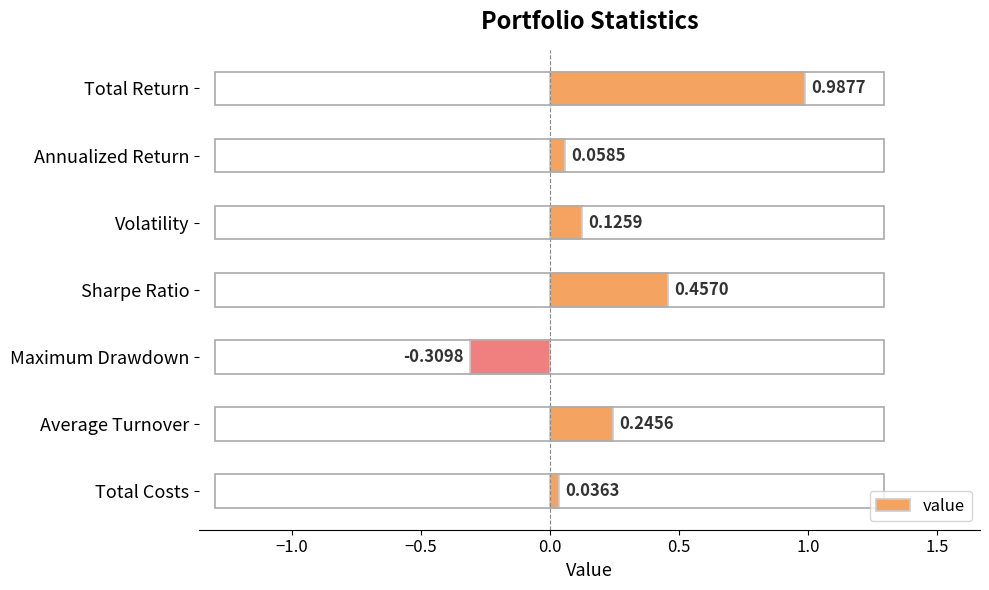

What is the label of the 7th bar from the bottom?

Total Return